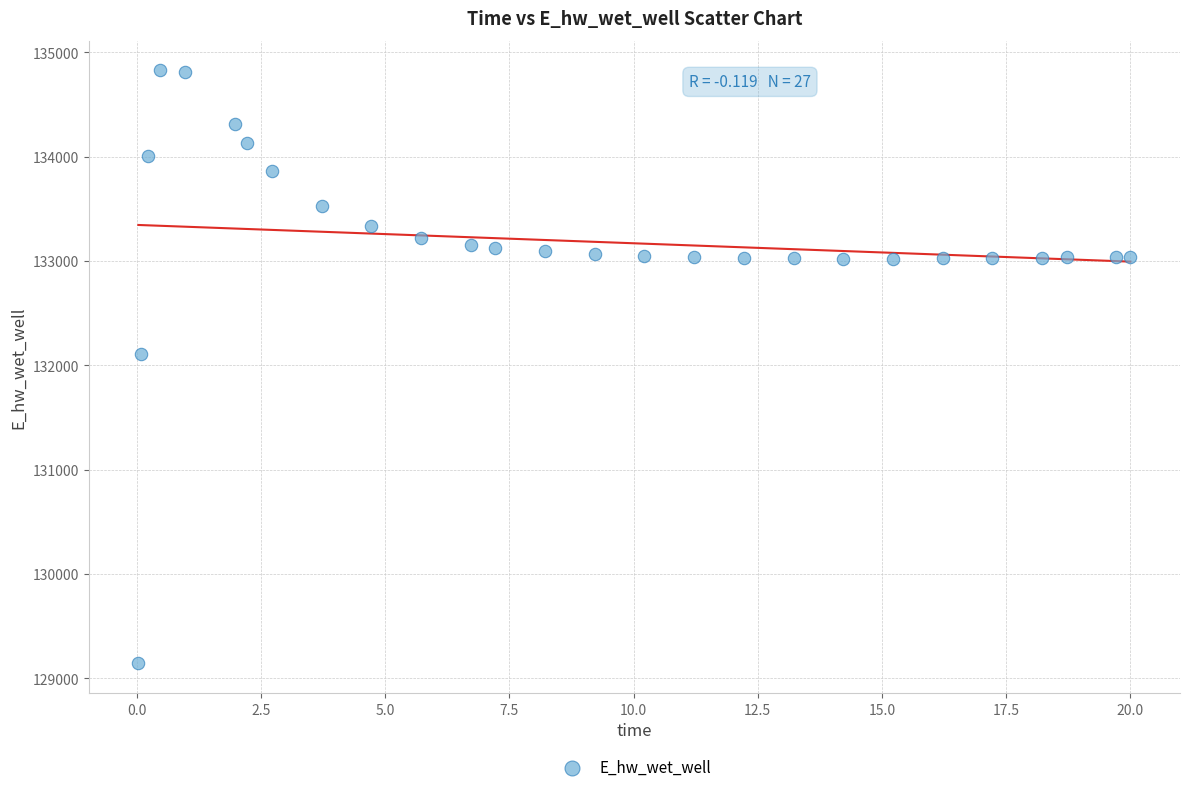

What Y value in the scatter plot is closest to 131984?

132108.3